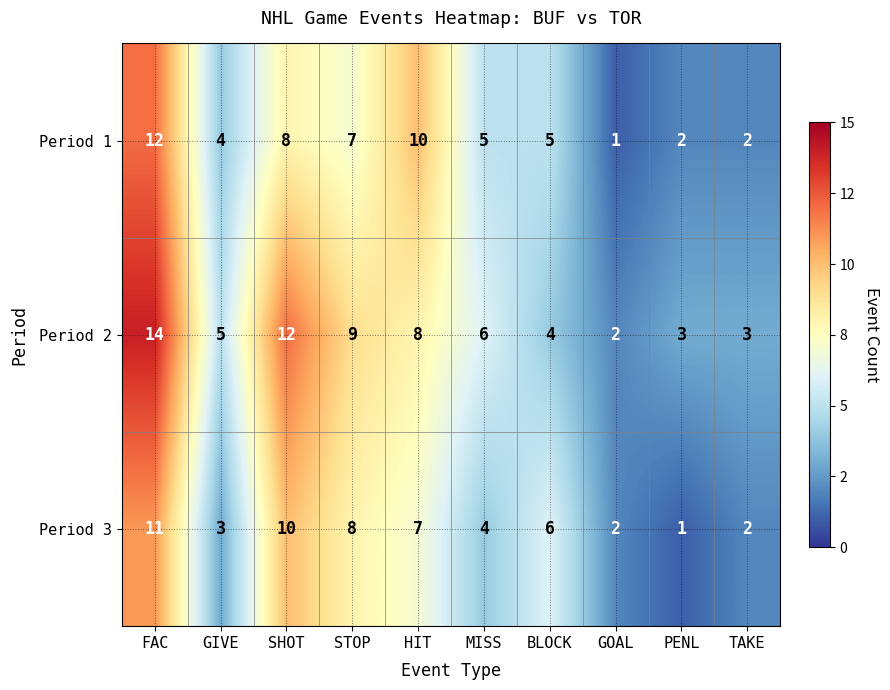

Is it true that Period 2 equals 7 at FAC?

False